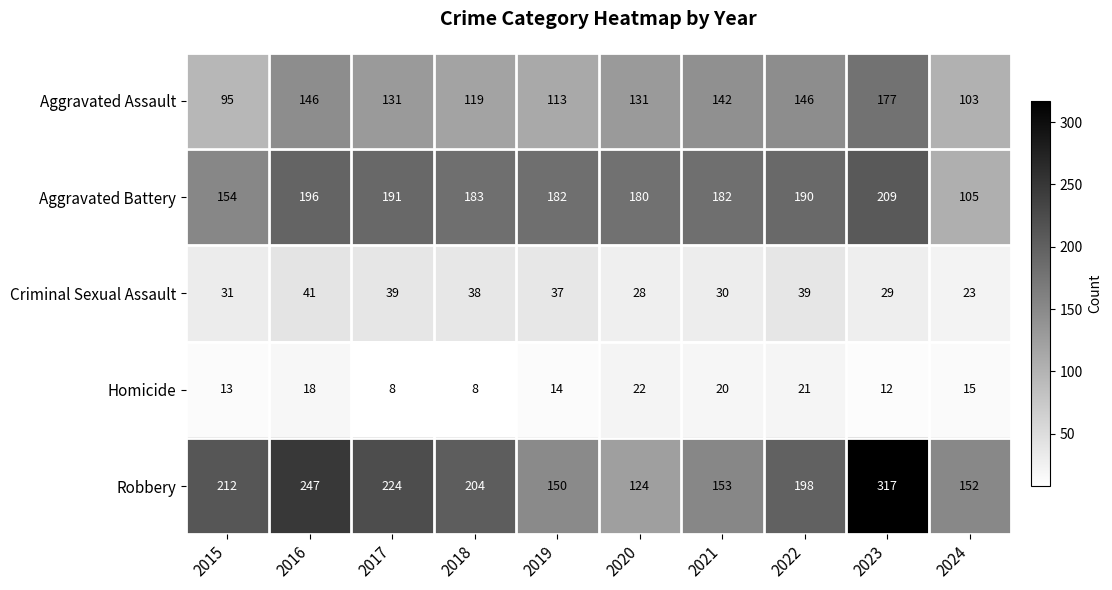

The Aggravated Battery series shows 209 at 2023. True or false?

True